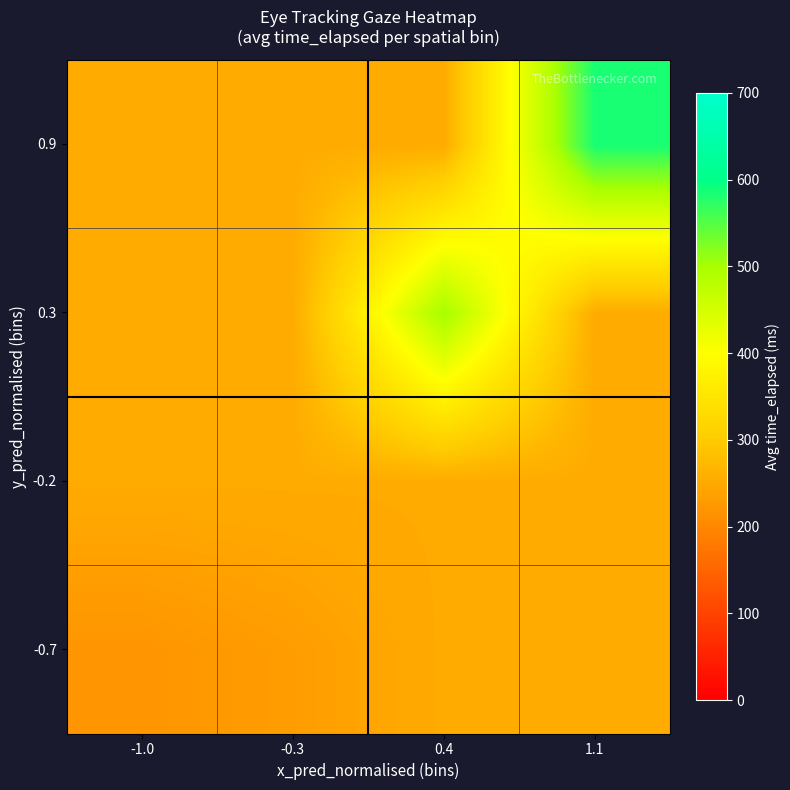

What is the total value across all series at 0.4?

1260.0